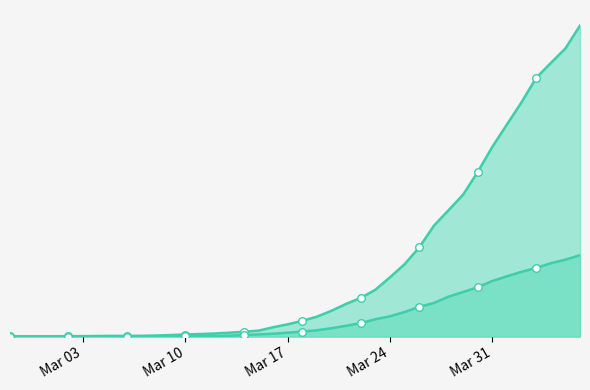

Is the value of 0 at 2020-03-21 greater than the value of 1 at 2020-03-28?

No